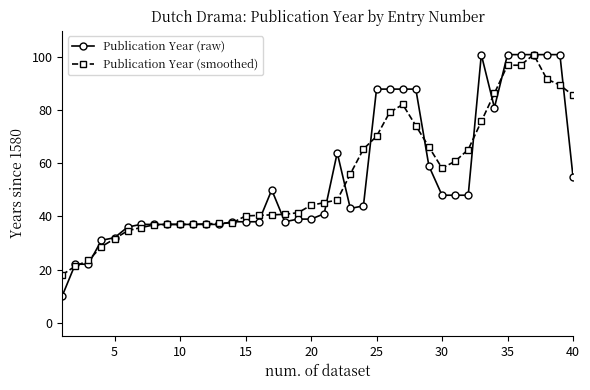

True or false: Publication Year (raw) has more than 1 interior local peaks.

True